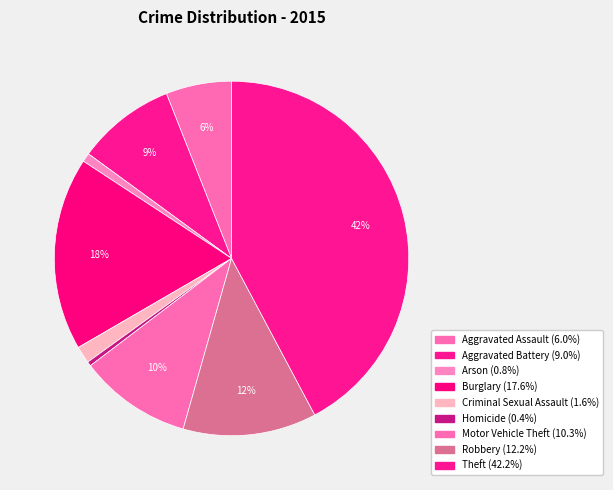

How many segments does this pie chart have?

9